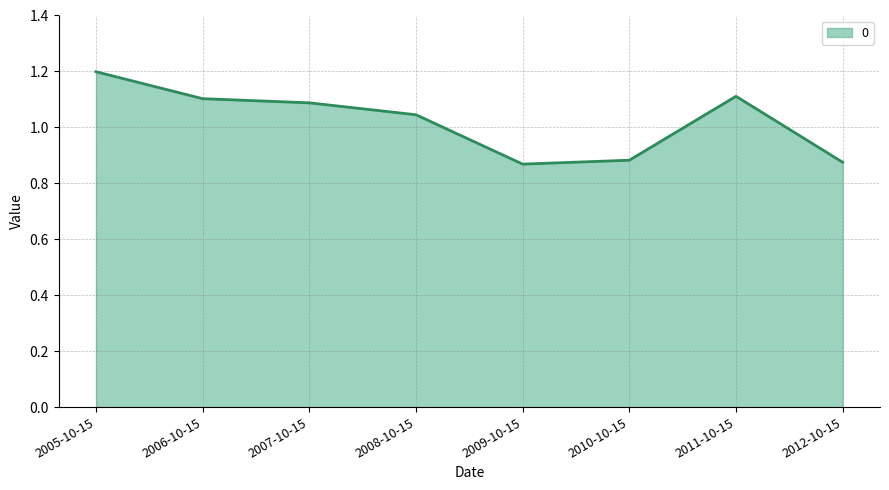

Which category has the highest value across all series?

2005-10-15